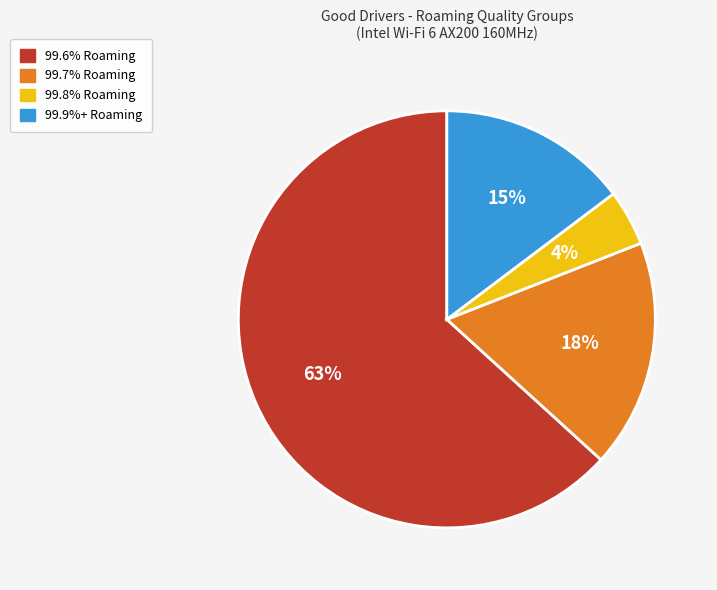

Is 99.6% Roaming the majority of the pie?

Yes